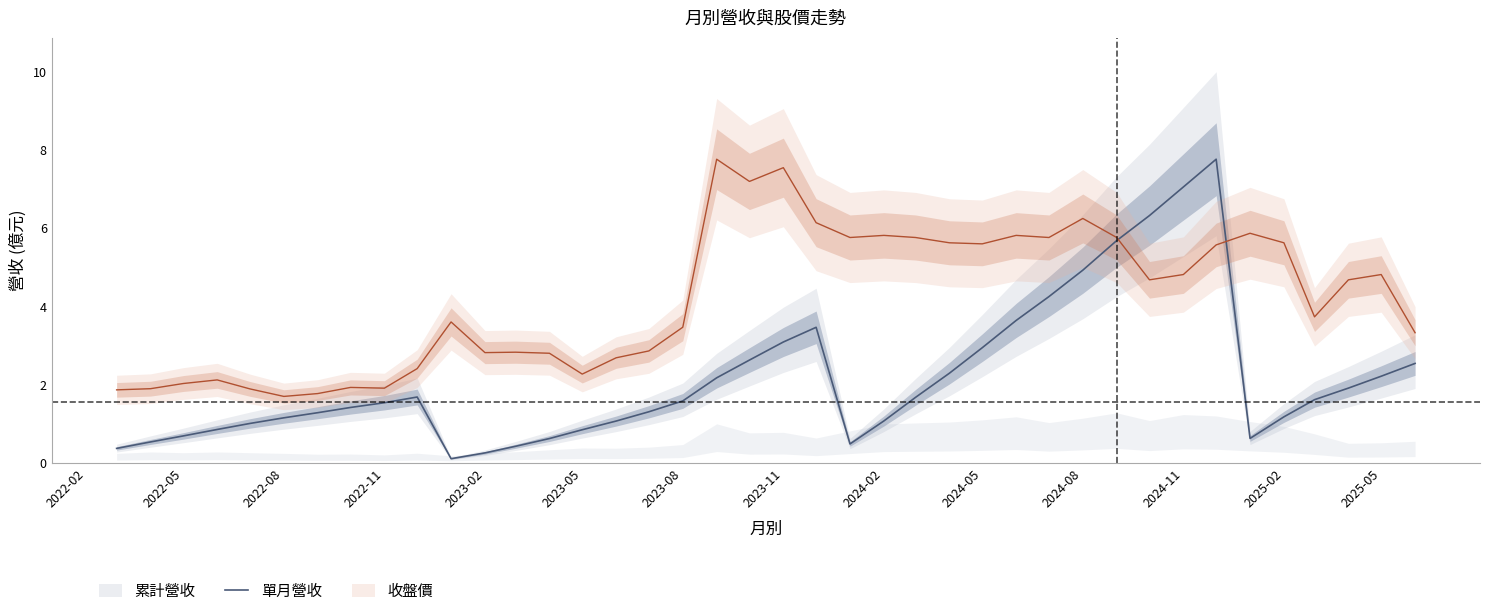

Is it true that 單月營收 equals 3.1 at 2023-11?

True